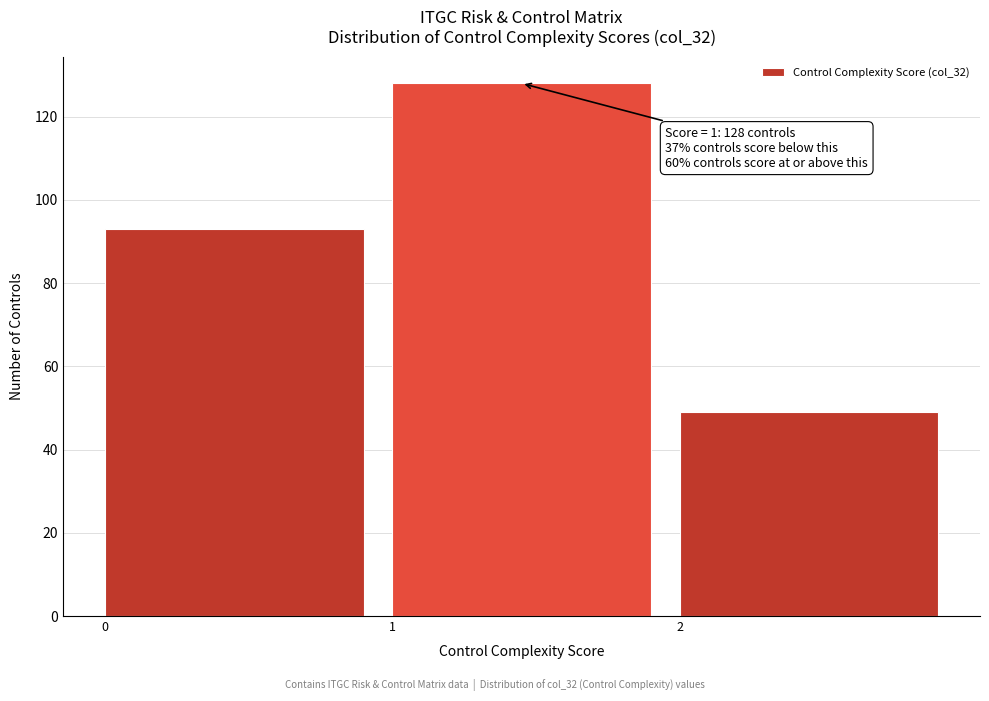

Which range on the x-axis has the tallest bar?

1 to 2